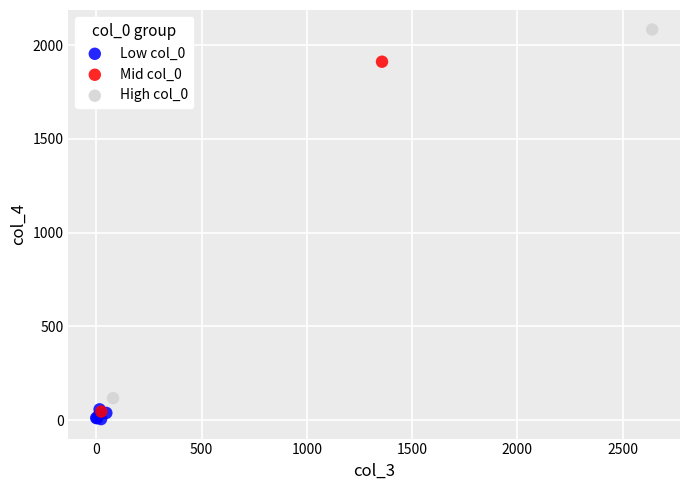

Which series reaches the maximum Y coordinate?

High col_0